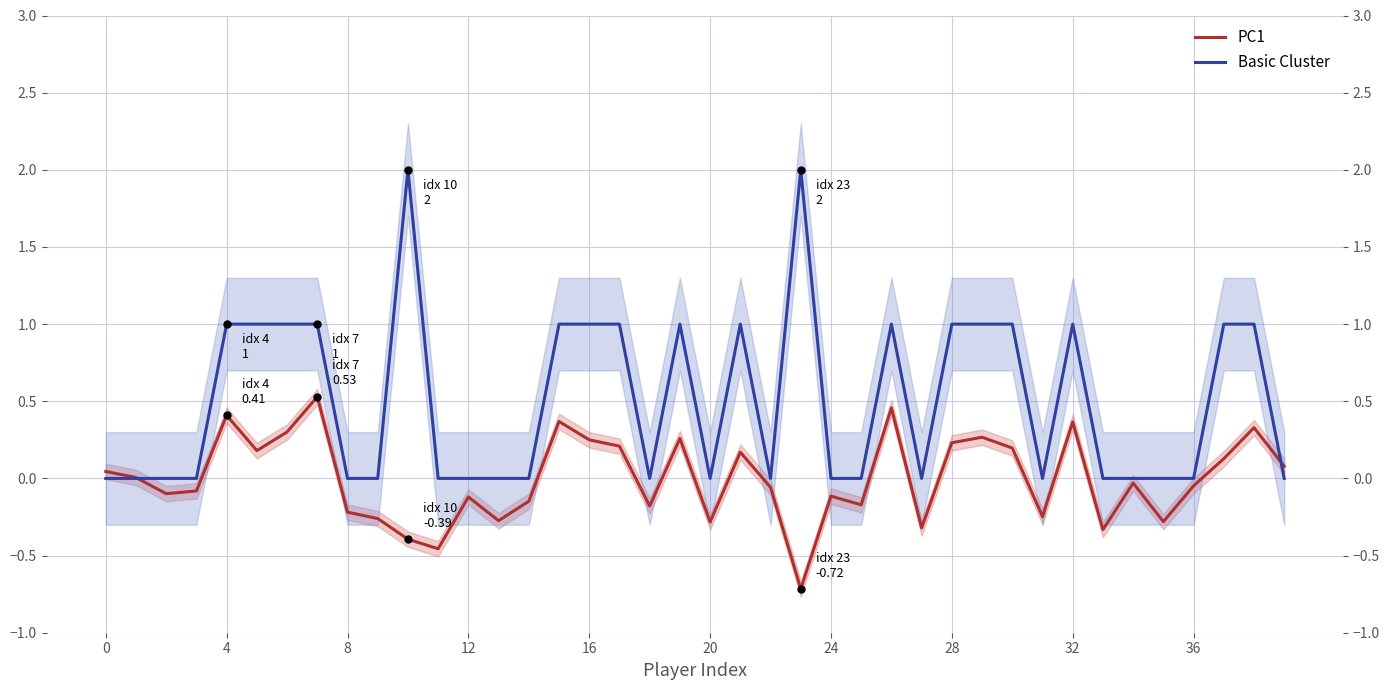

At how many categories does at least one series exceed 0?

21